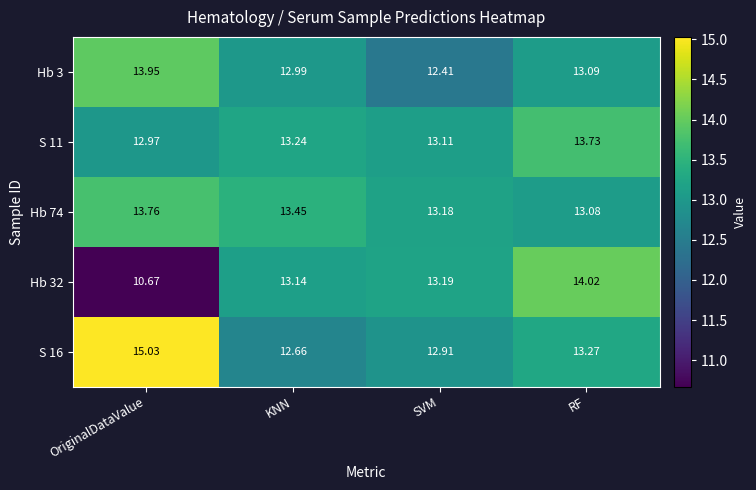

At which category is the sum across all series the highest?

RF